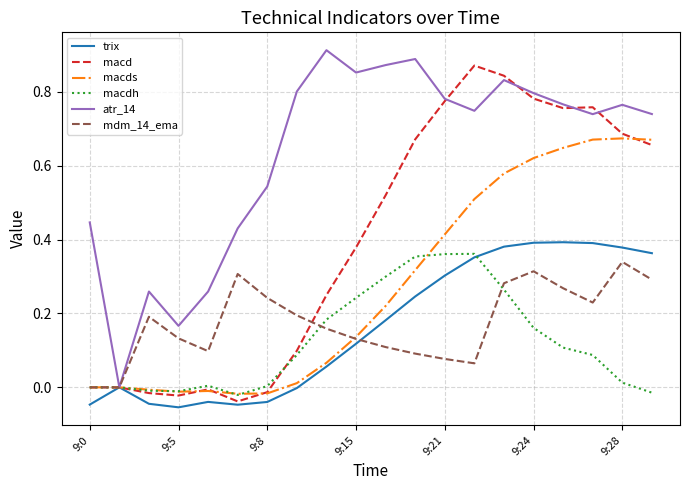

Which series has the largest total across all categories?

atr_14